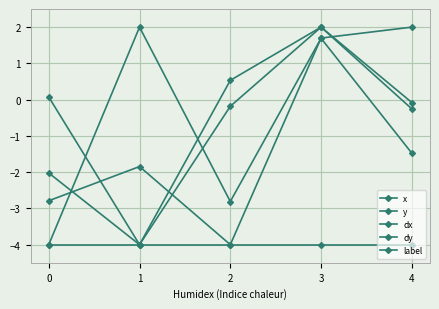

What is the sum of all y values?

-4.9